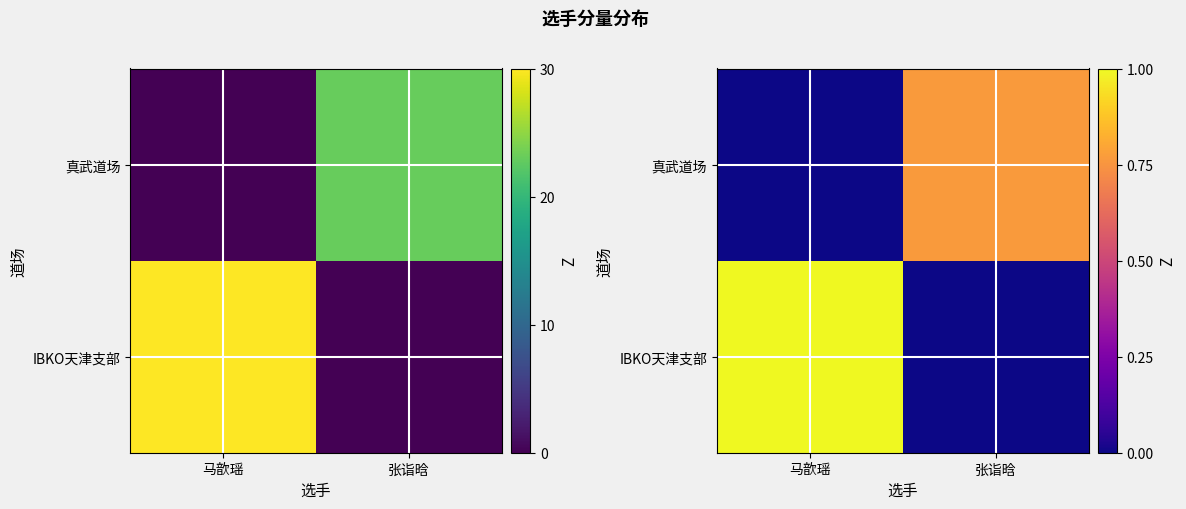

Rank the categories by IBKO天津支部 value from highest to lowest.

马歆瑶, 张诣晗